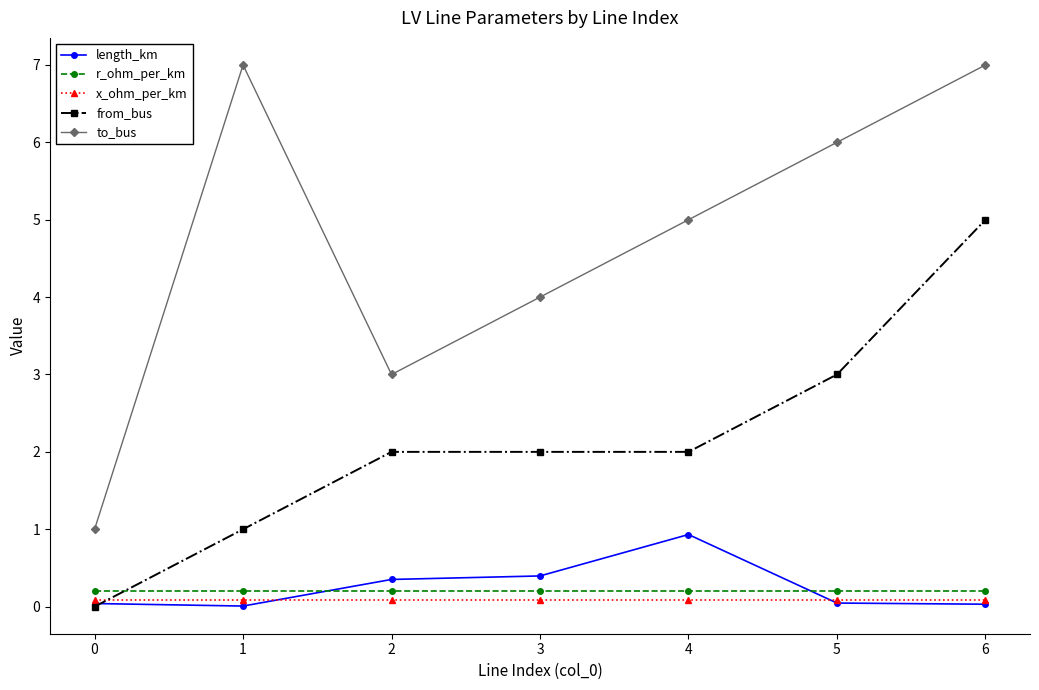

Which series ends up on top after the final intersection of length_km and r_ohm_per_km?

r_ohm_per_km